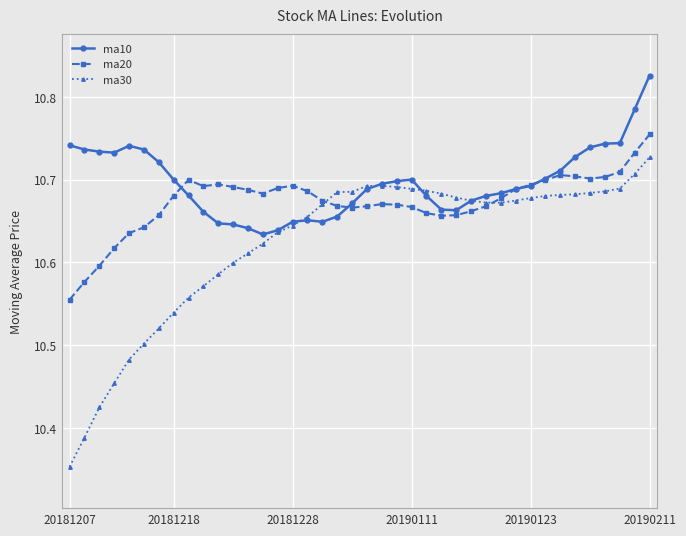

Rank the series by their average value, from lowest to highest.

ma30, ma20, ma10